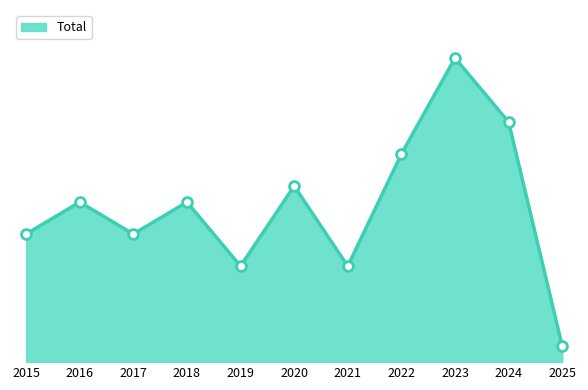

Between 2025 and 2023, which is larger?

2023